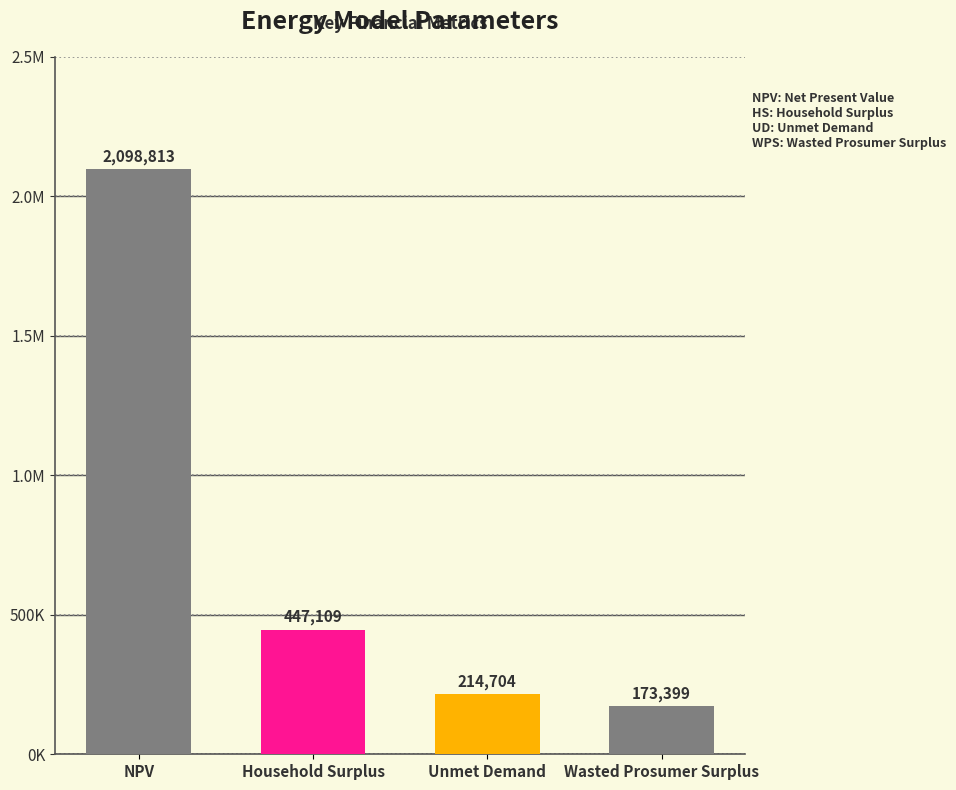

Approximately how many times larger is the value at Household Surplus compared to Unmet Demand?

2.1